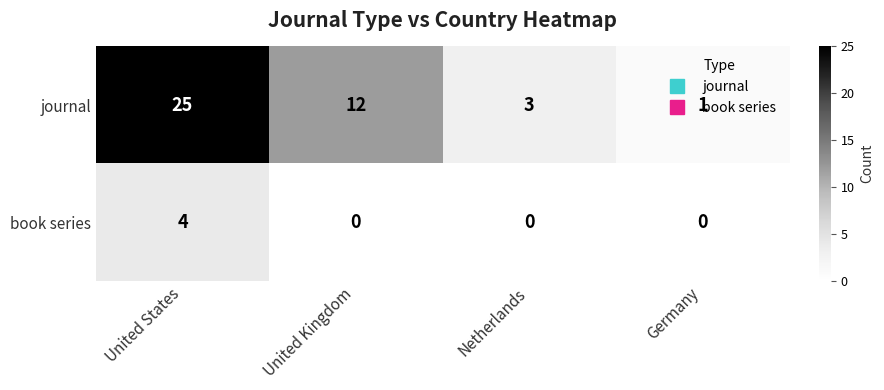

How many series are shown in this chart?

2